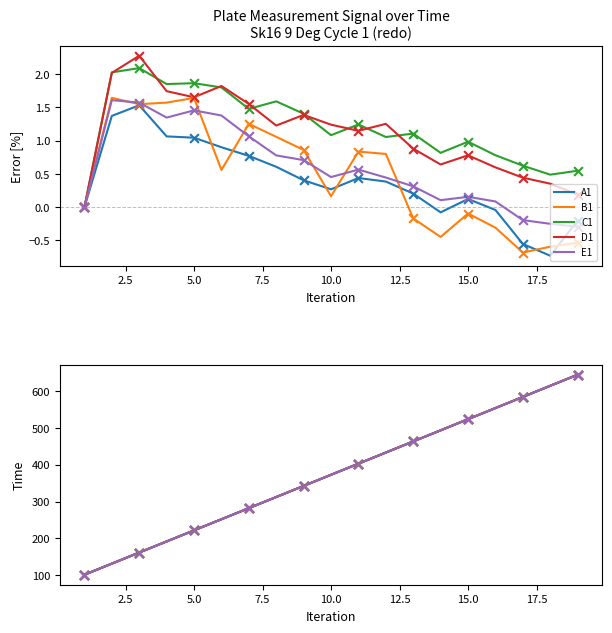

Which series contains the lowest Y value?

A1